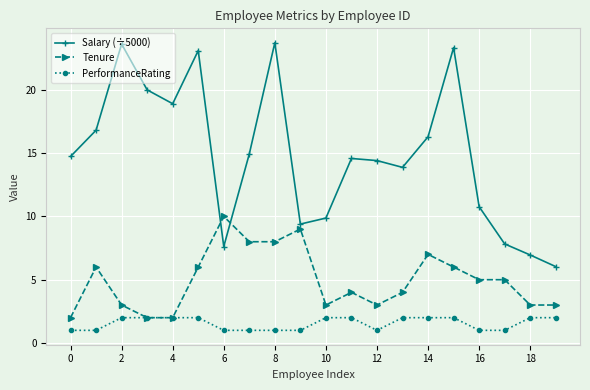

Does the chart display data point markers on the line(s)?

Yes